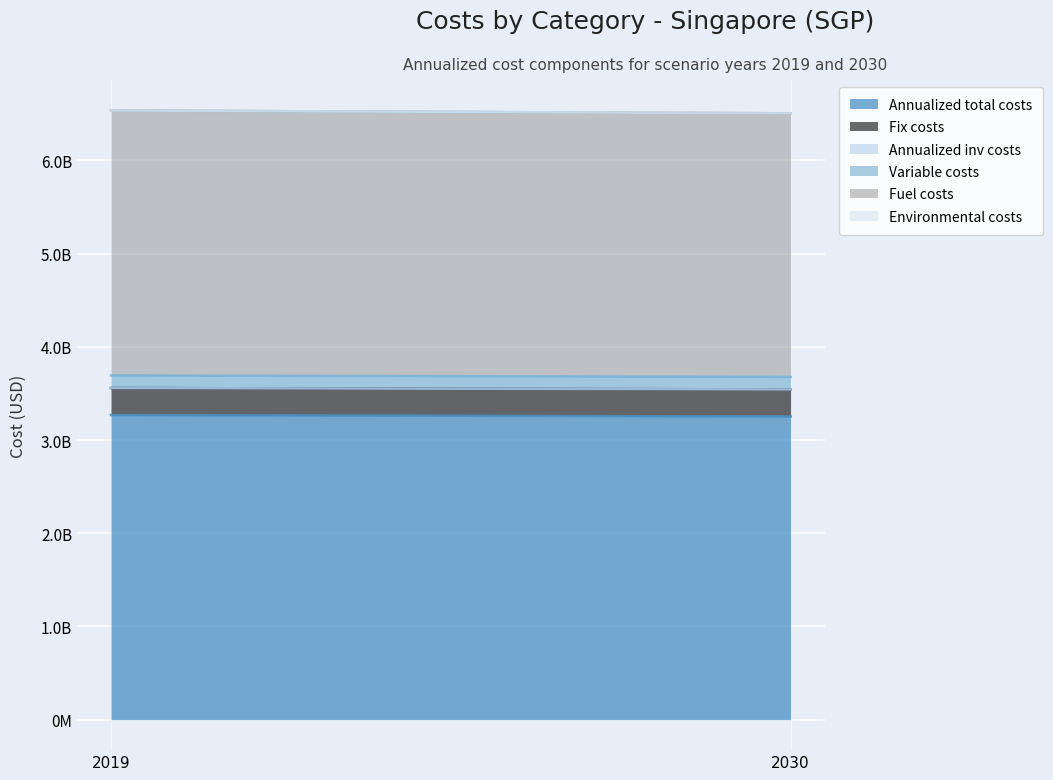

Is it true that Environmental costs equals 0.0 at 2019?

True